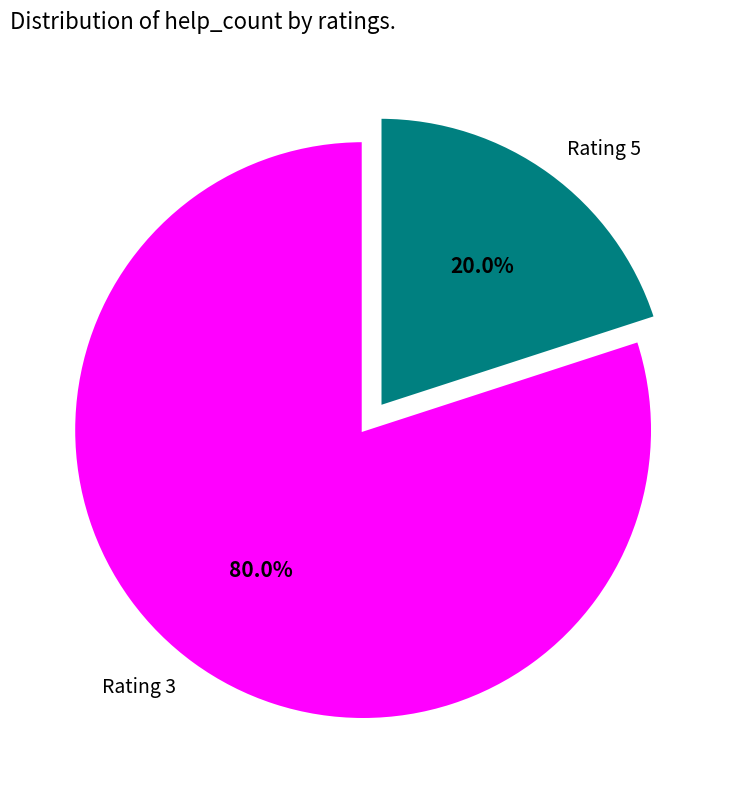

Combined, what portion of the pie is Rating 5 and Rating 3?

100.0%